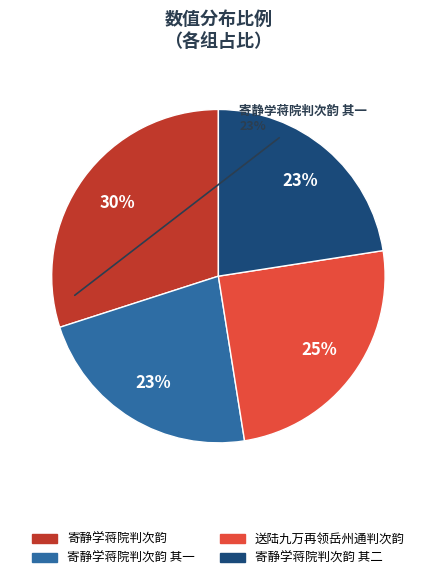

To the nearest percent, what is the average slice percentage?

25%